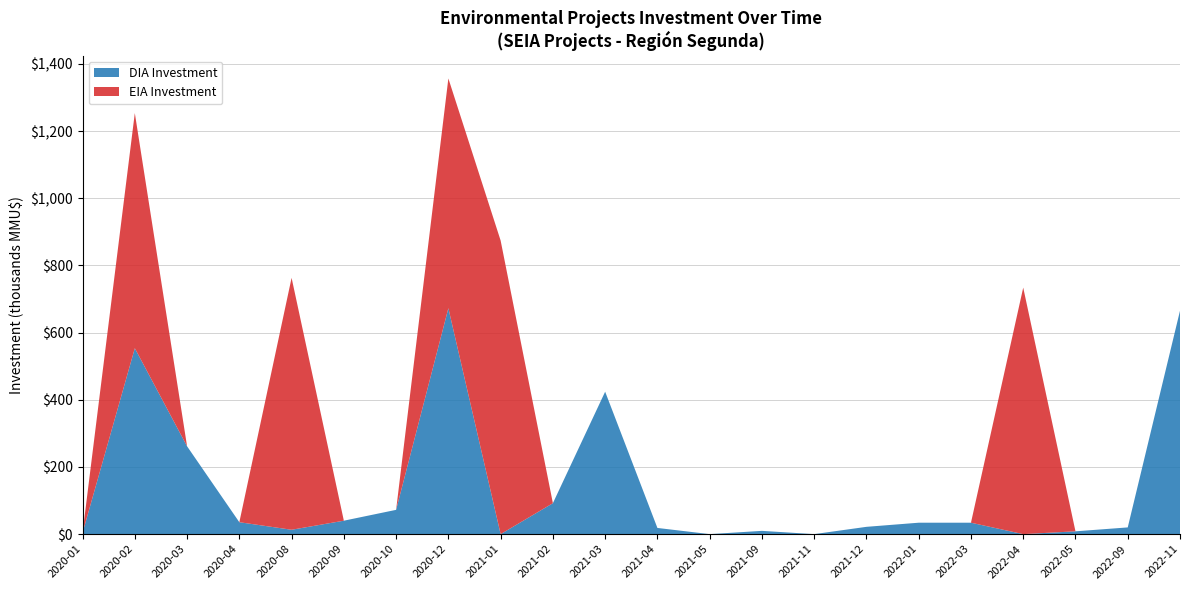

What is the total value across all series at 2022-01?

34.0